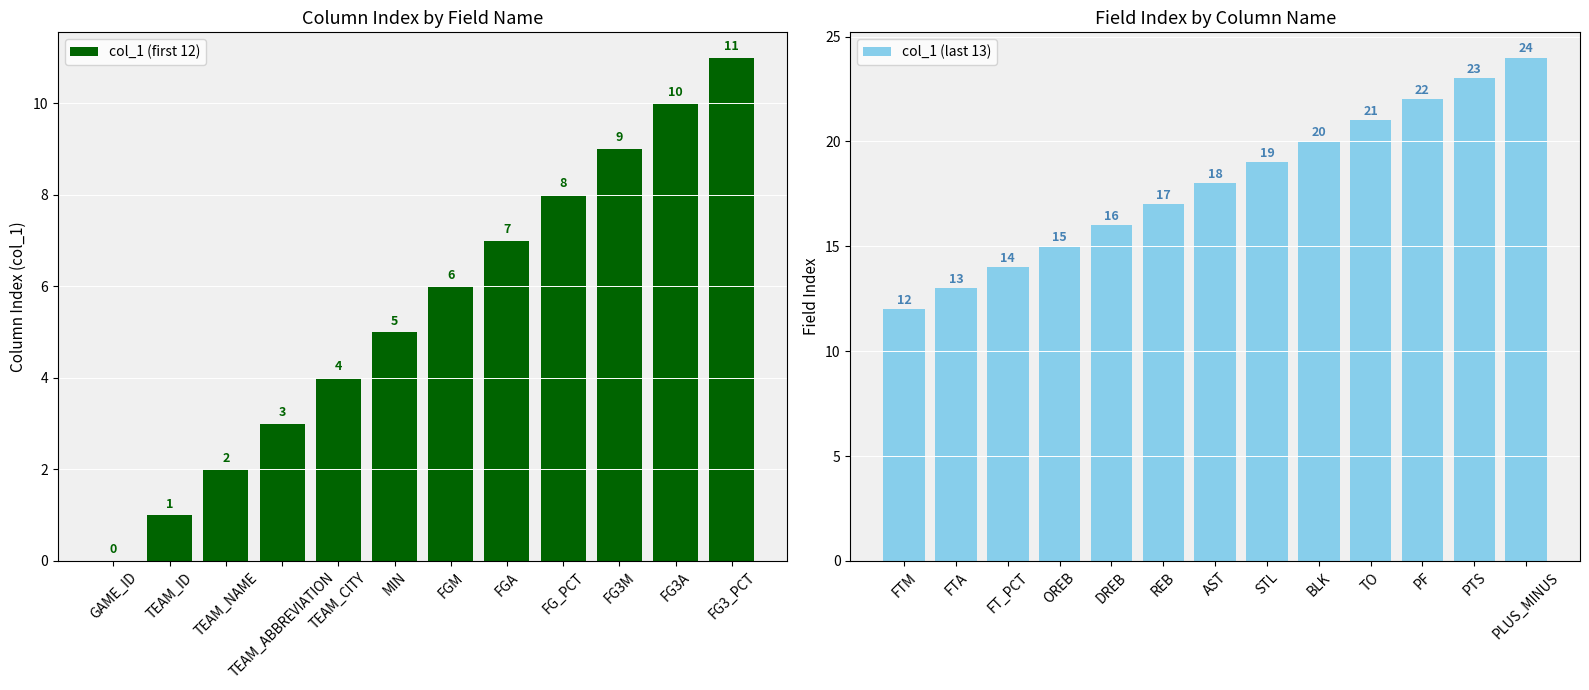

What is the label of the 9th bar from the right?

DREB